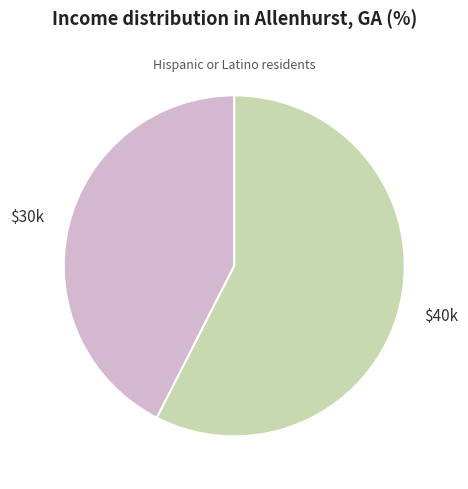

What is the smallest slice in the pie chart?

$30k